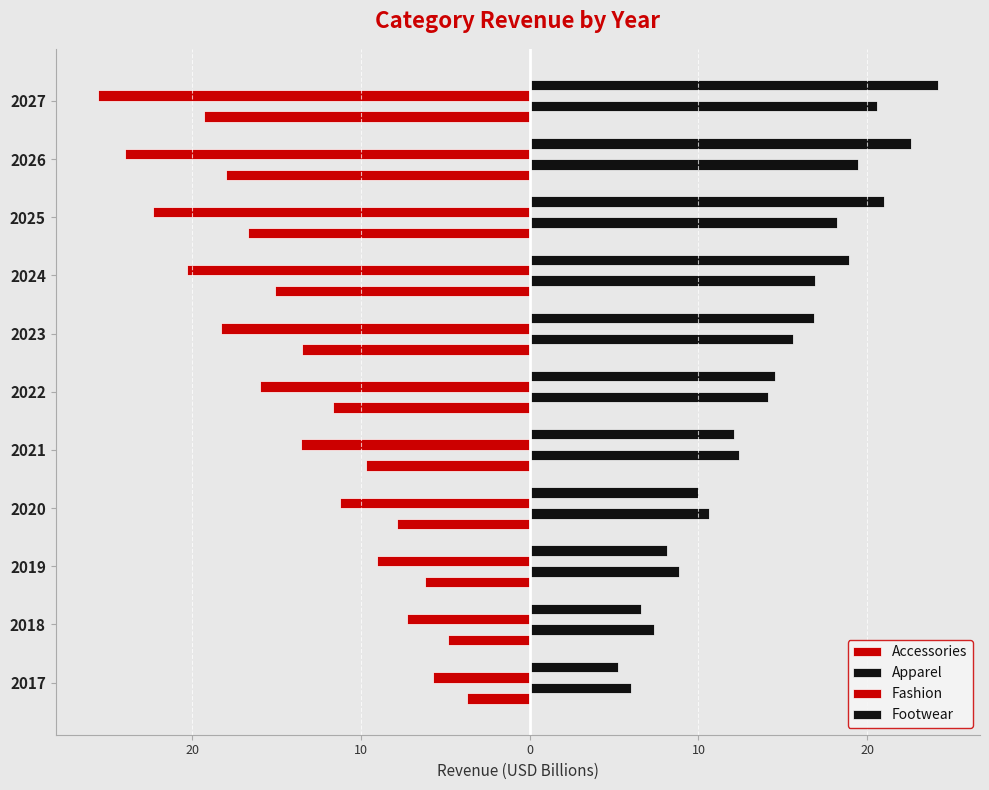

What is the difference between the maximum and minimum values in the Fashion series?

19.9